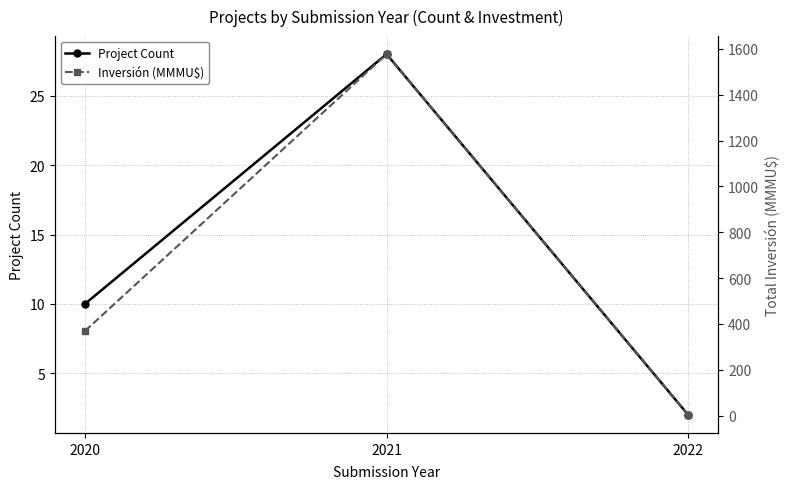

What is the total value across all series at 2021?

1605.5